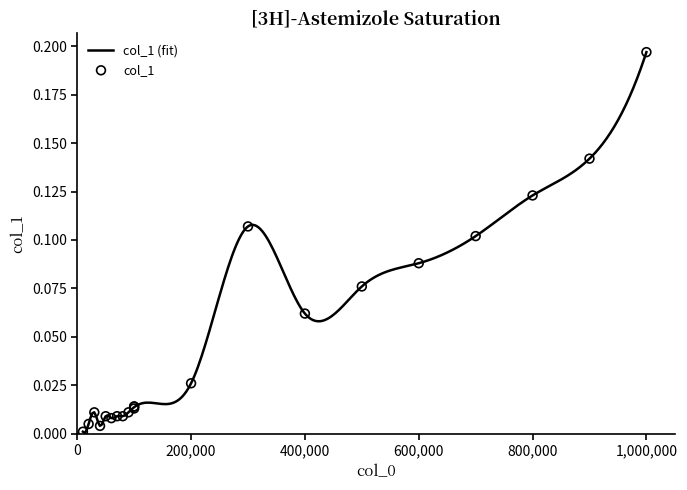

What is the change in value from 200000 to 500000?

+0.1